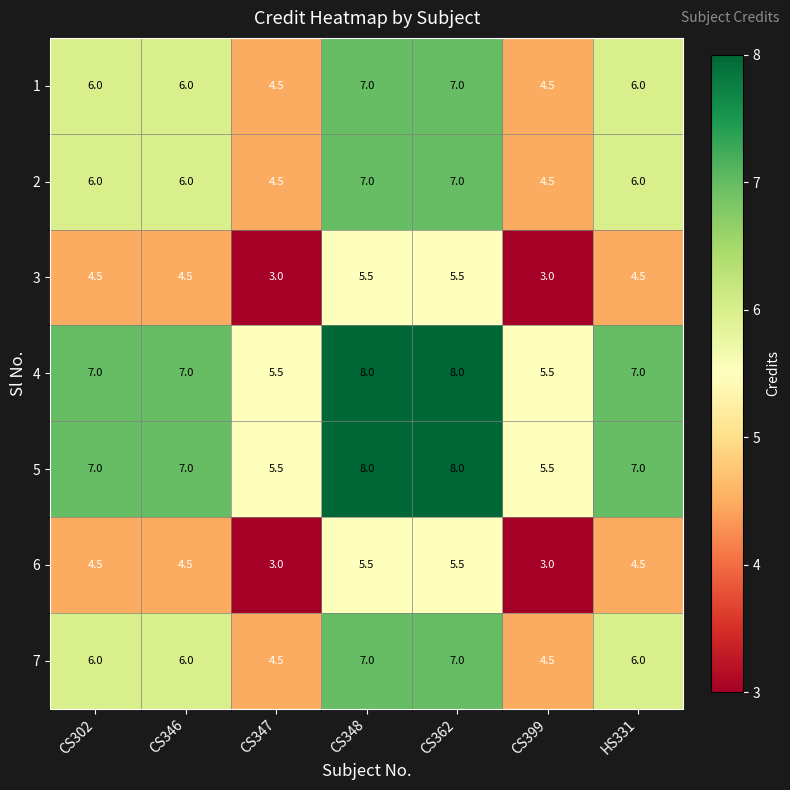

What is the lowest value of the 2 series?

4.5